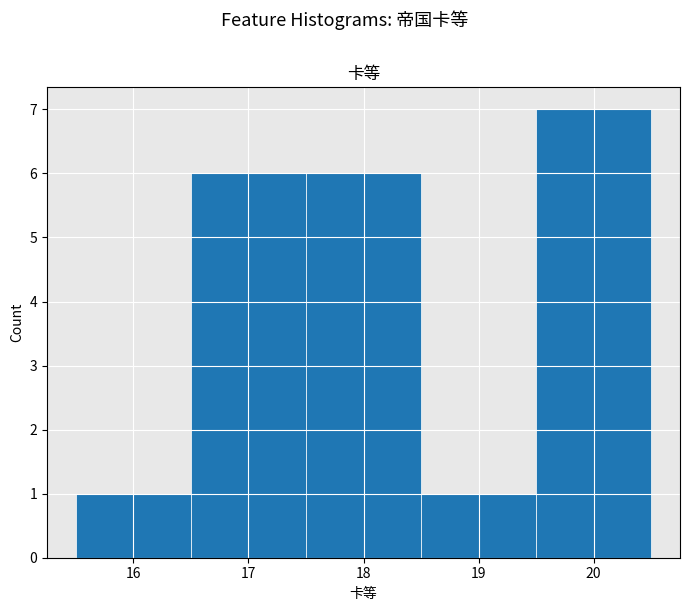

Reading left to right, transcribe this chart: for each bar, give the range it covers on the x-axis and its height. The values are not printed on the chart, so give them approximately, as read against the axis.

15.5 to 16.5: 1
16.5 to 17.5: 6
17.5 to 18.5: 6
18.5 to 19.5: 1
19.5 to 20.5: 7